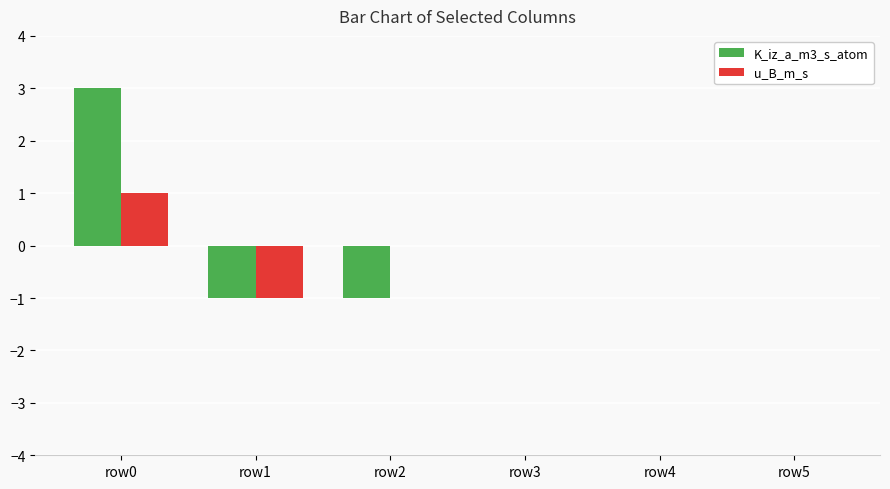

Which series changed the most between row2 and row5?

K_iz_a_m3_s_atom